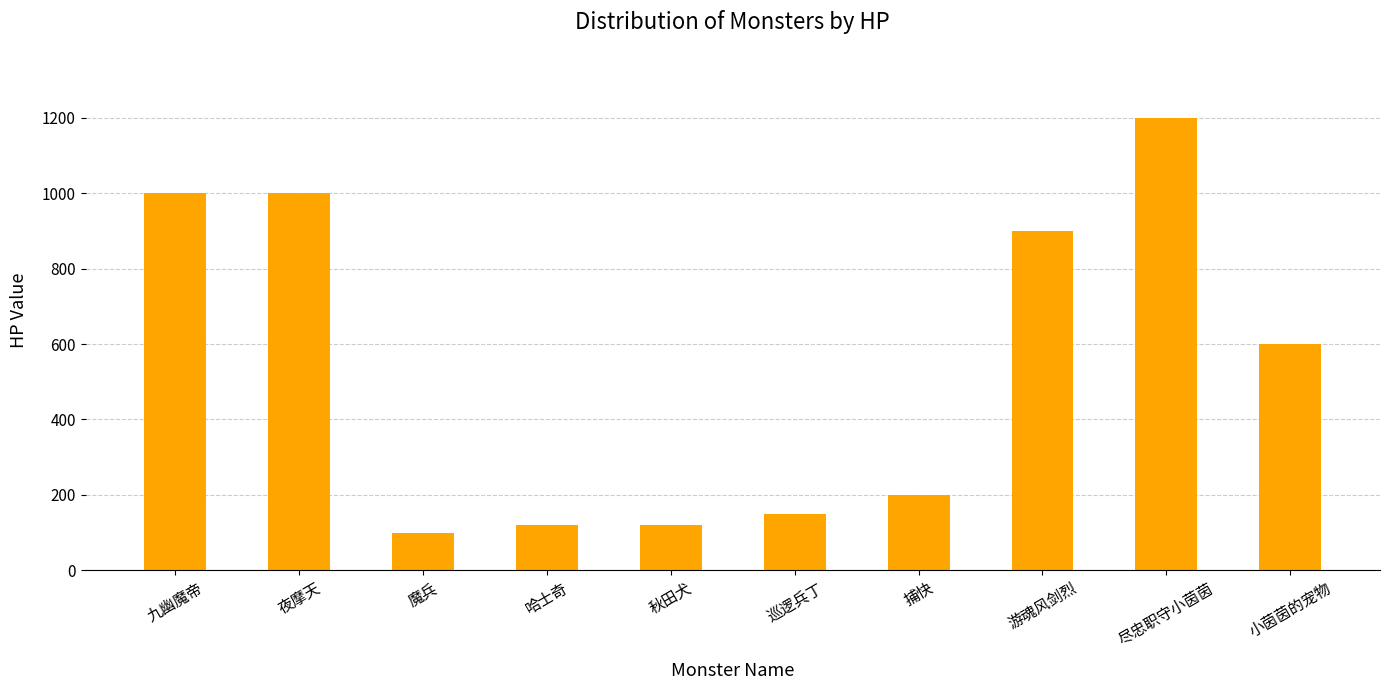

Reading left to right, extract all data points from this chart.

九幽魔帝=1000	夜摩天=1000	魔兵=100	哈士奇=120	秋田犬=120	巡逻兵丁=150	捕快=200	游魂风剑烈=900	尽忠职守小茵茵=1200	小茵茵的宠物=600